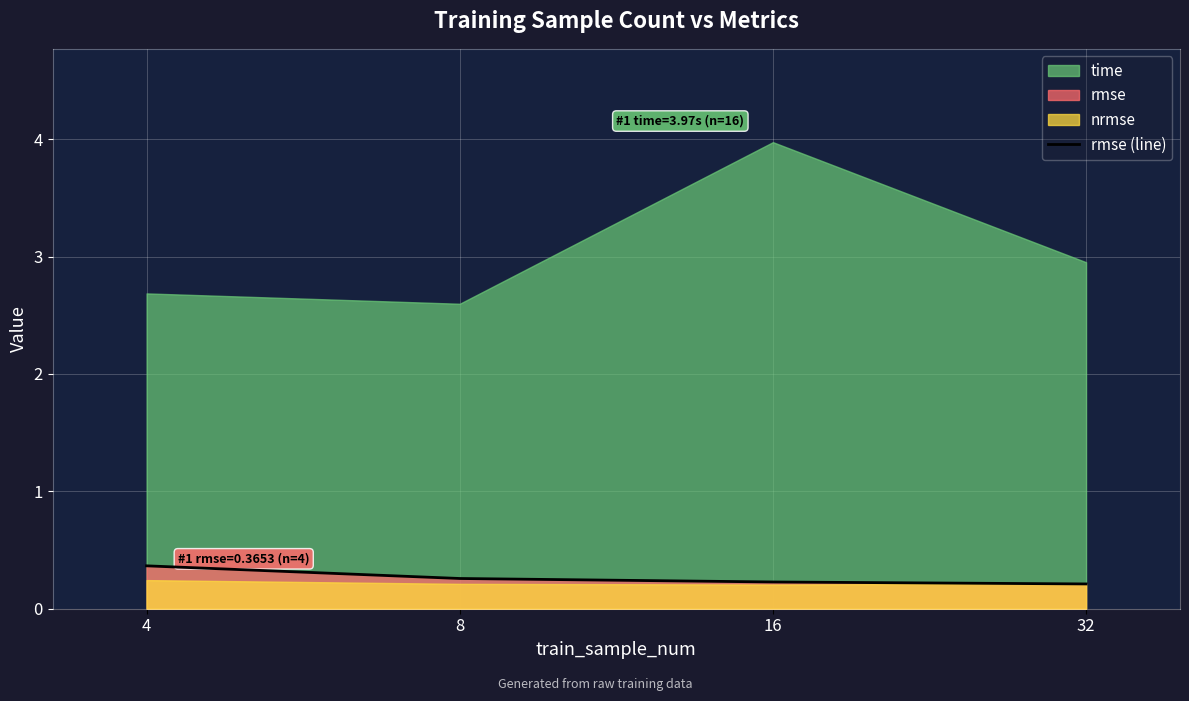

True or false: there are more than 1 points higher than both neighbors.

False